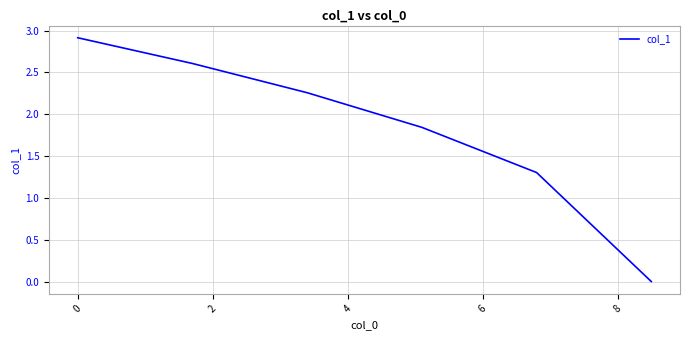

What is the difference between the maximum and minimum values?

2.9